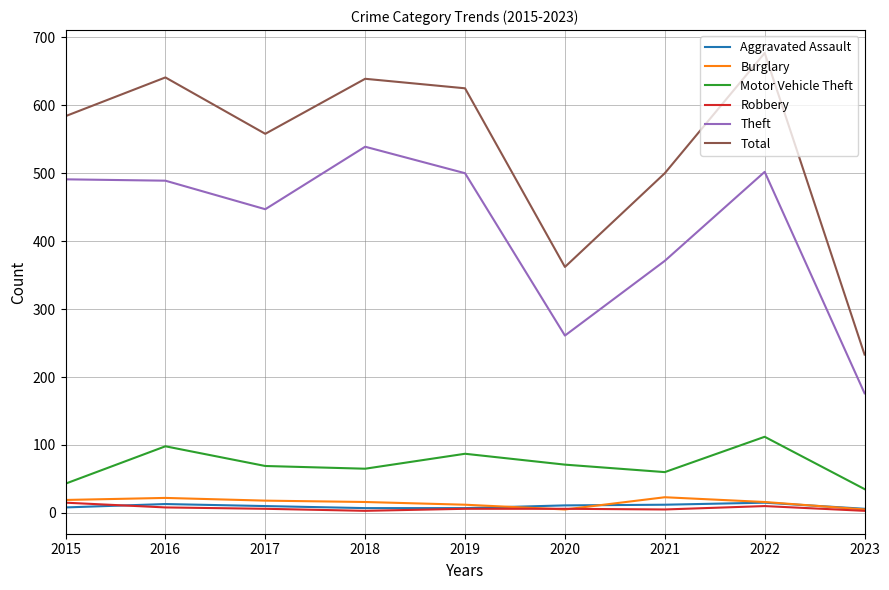

Where does the Theft series first go above 489?

2015